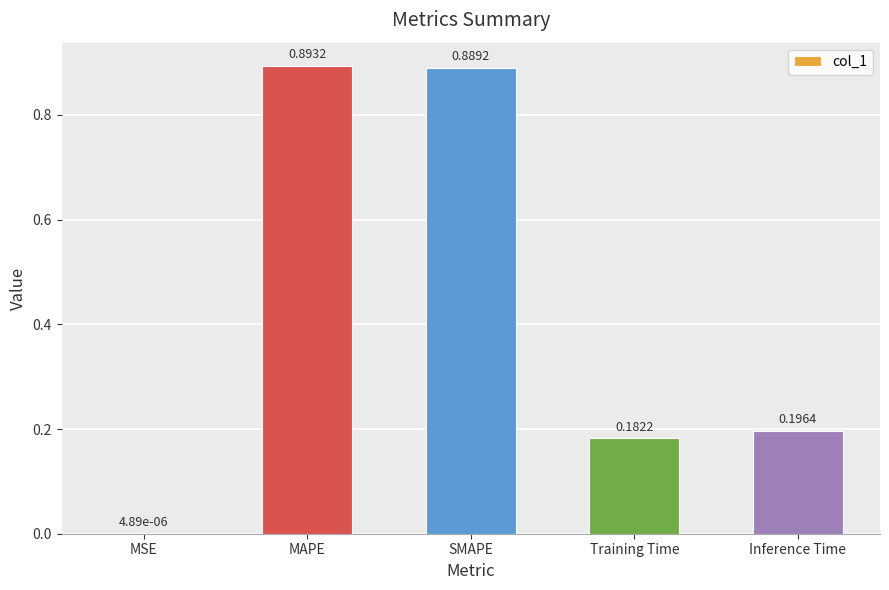

What is the sum of all values?

2.2